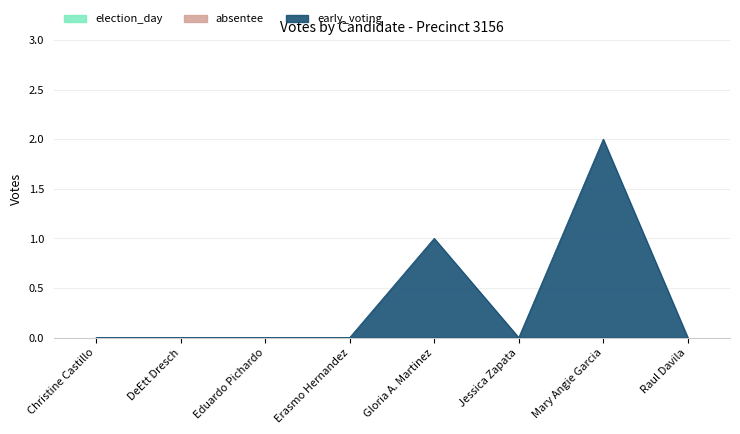

Reading left to right, list all the values displayed in this chart.

election_day: 0	0	0	0	0	0	0	0
absentee: 0	0	0	0	0	0	0	0
early_voting: 0	0	0	0	1	0	2	0